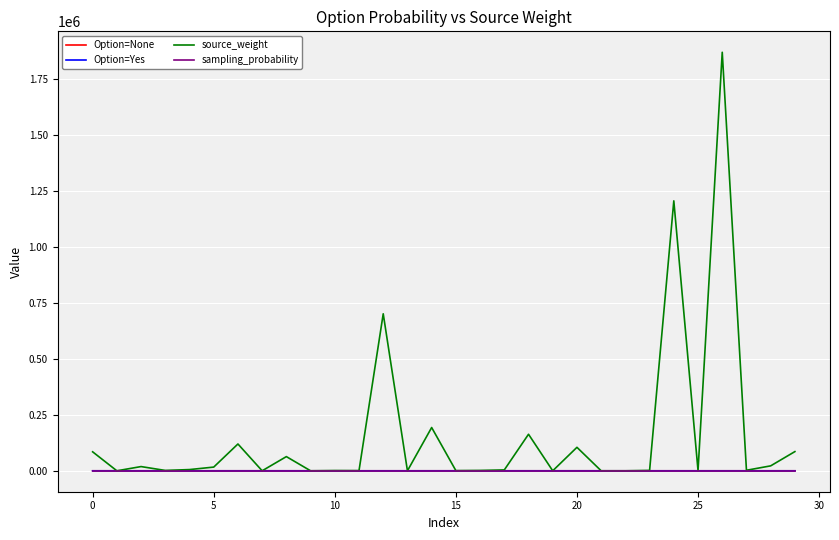

Which series has the largest total across all categories?

source_weight